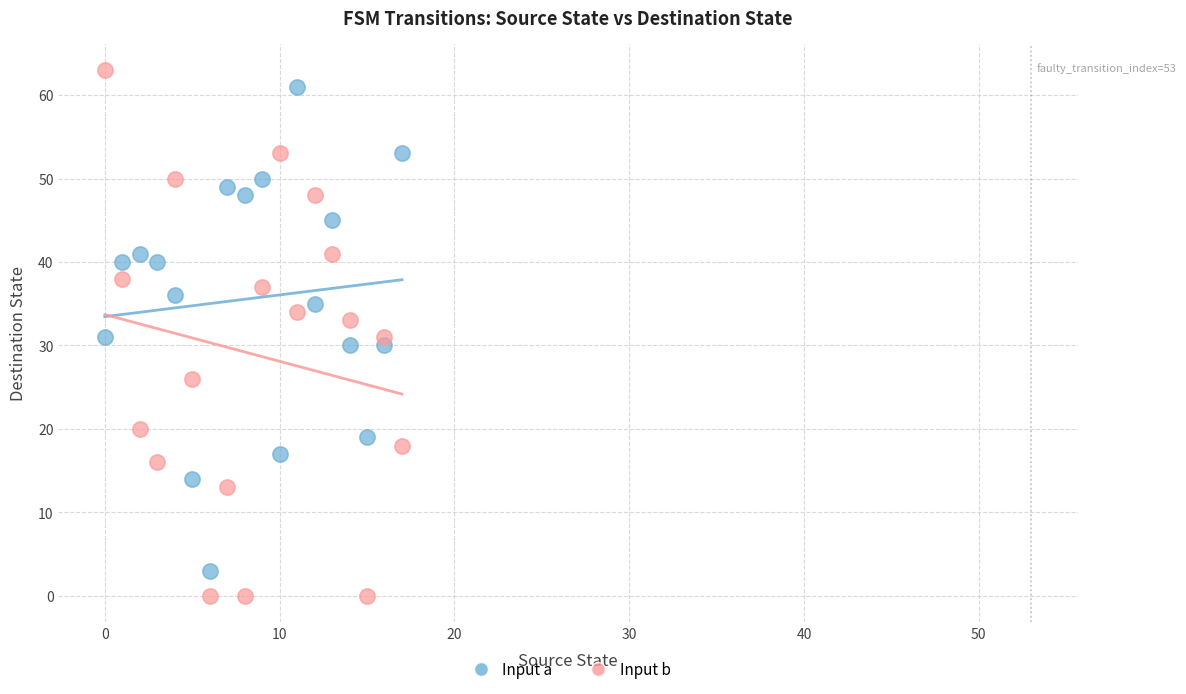

Which series has the largest Y range (max minus min)?

Input b